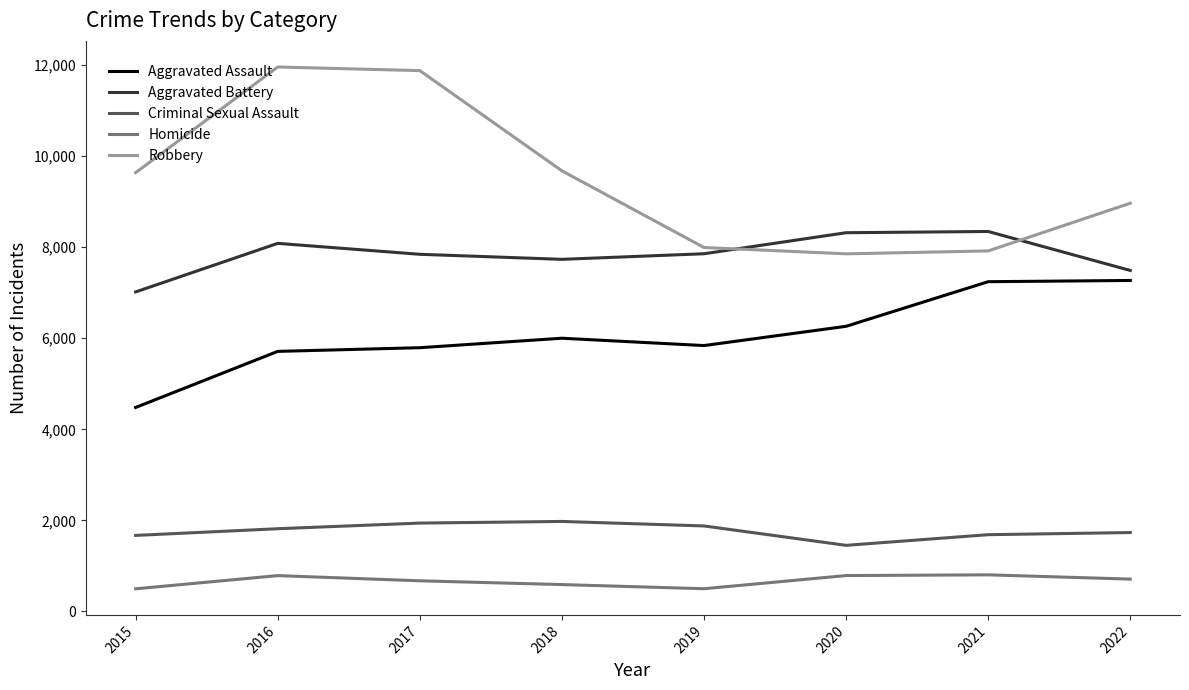

Rank the series by their maximum value, from lowest to highest.

Homicide, Criminal Sexual Assault, Aggravated Assault, Aggravated Battery, Robbery